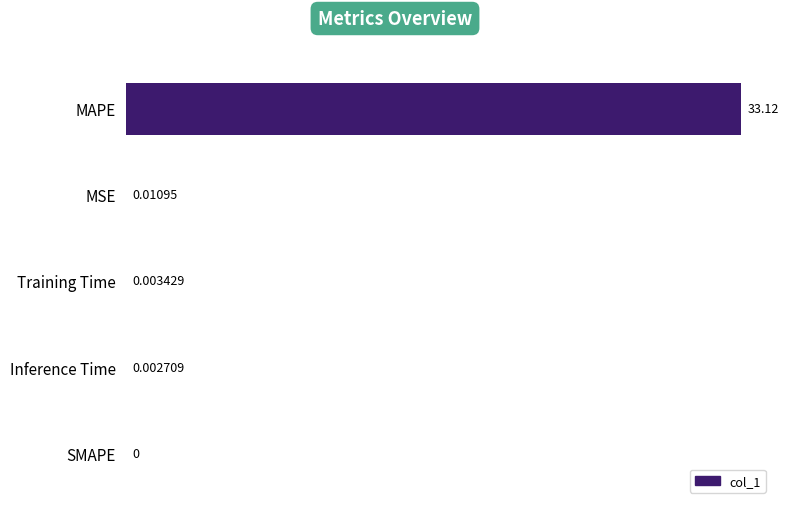

Which has a higher value, MSE or MAPE?

MAPE